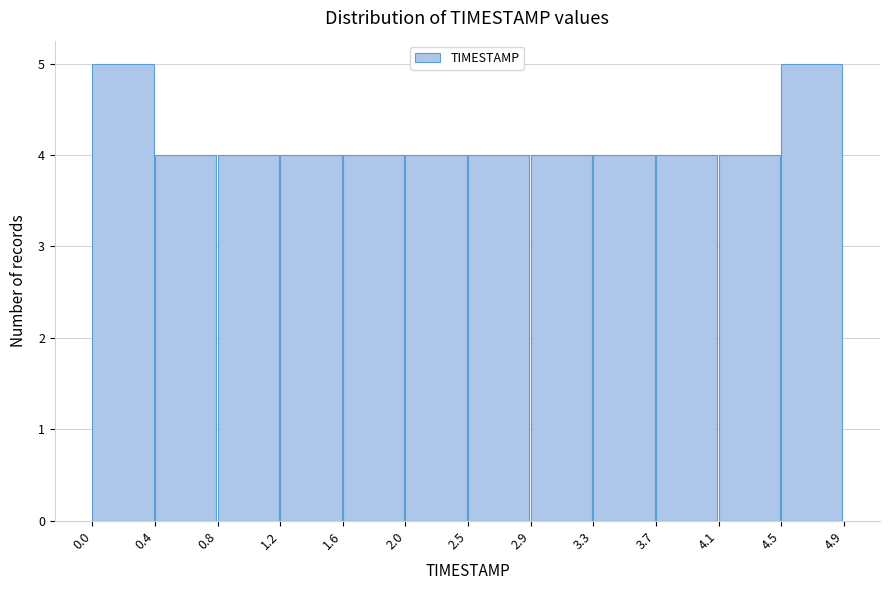

Reading left to right, list every bar in this chart as the range it spans on the x-axis followed by its height. The values are not printed on the chart, so give them approximately, as read against the axis.

0.0 to 0.4: 5
0.4 to 0.8: 4
0.8 to 1.2: 4
1.2 to 1.6: 4
1.6 to 2.0: 4
2.0 to 2.5: 4
2.5 to 2.9: 4
2.9 to 3.3: 4
3.3 to 3.7: 4
3.7 to 4.1: 4
4.1 to 4.5: 4
4.5 to 4.9: 5